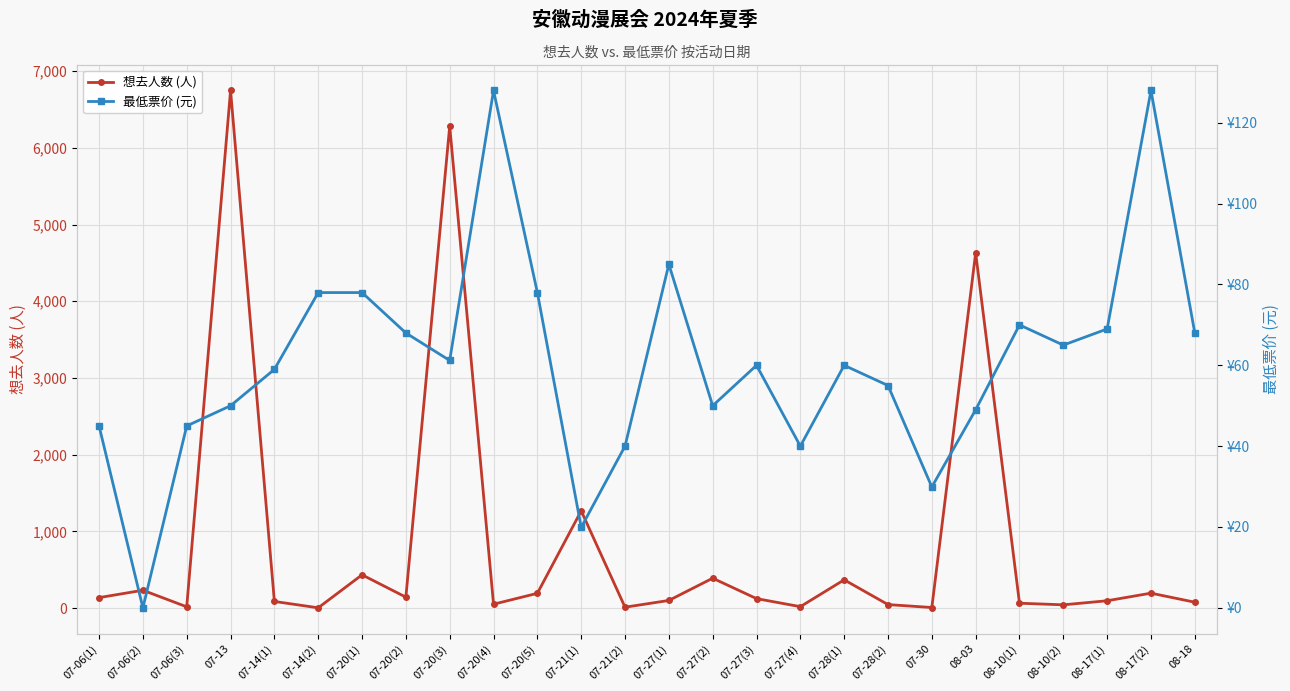

The 最低票价 (元) series shows 60.0 at 07-28(1). True or false?

True